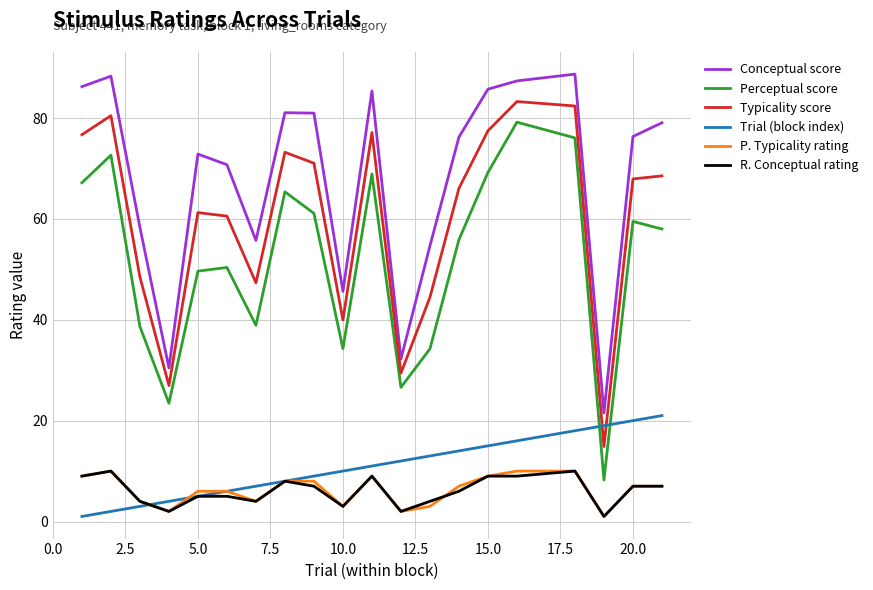

Which series has the largest range (max minus min)?

Perceptual score